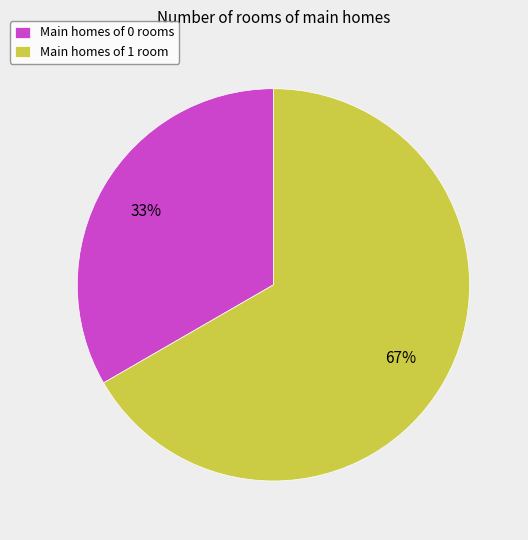

To the nearest percent, what is the average slice percentage?

50%